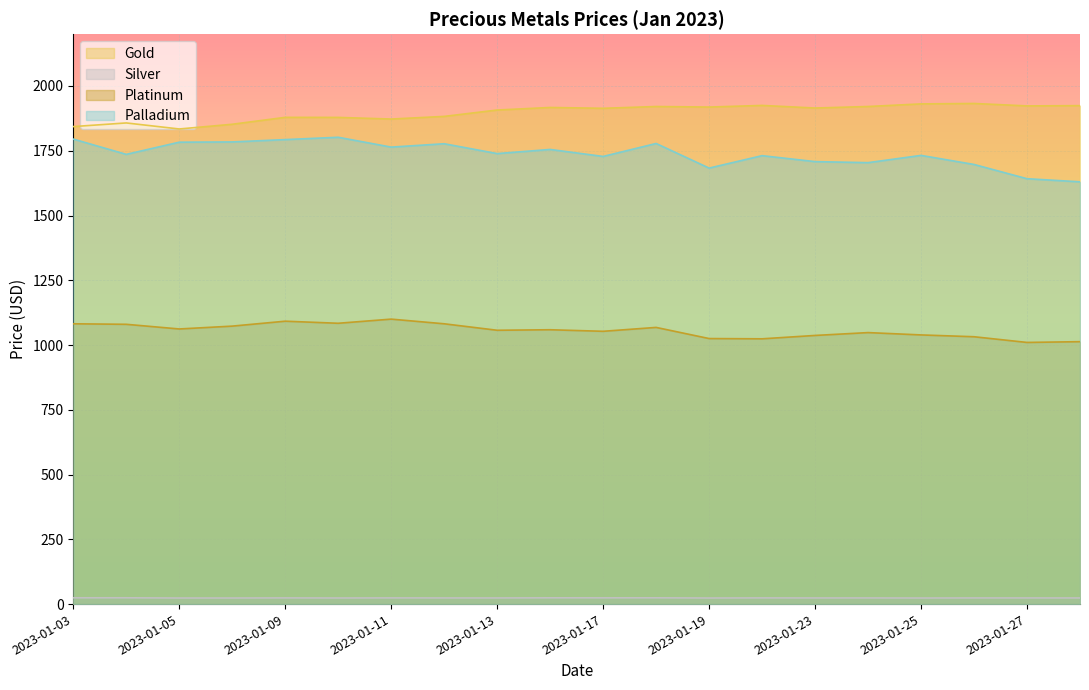

True or false: Silver and Palladium intersect in this chart.

False